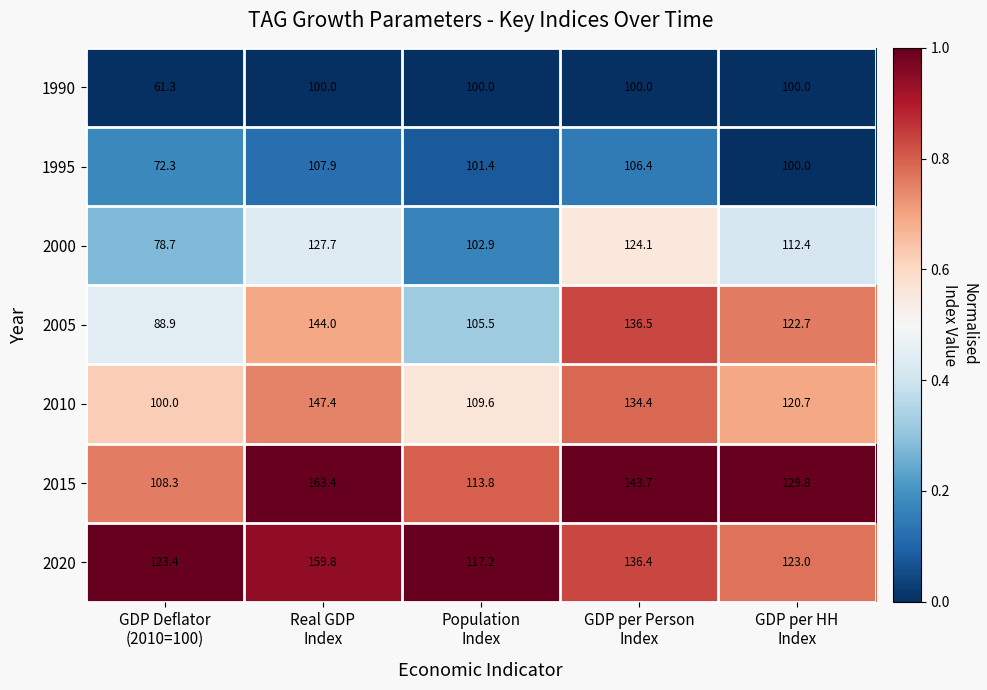

What is the sum of all 2015 values?

659.0